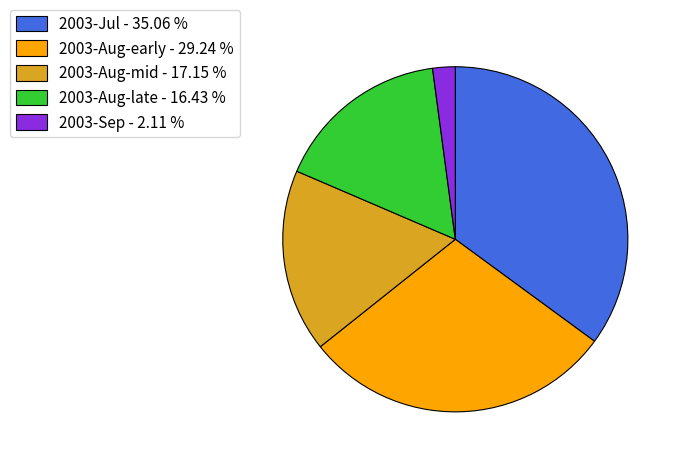

Between 2003-Sep - 2.11 % and 2003-Jul - 35.06 %, which is larger?

2003-Jul - 35.06 %